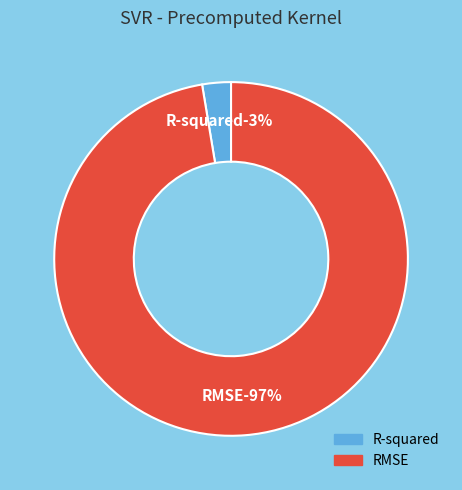

True or false: R-squared accounts for 1% of the total.

False